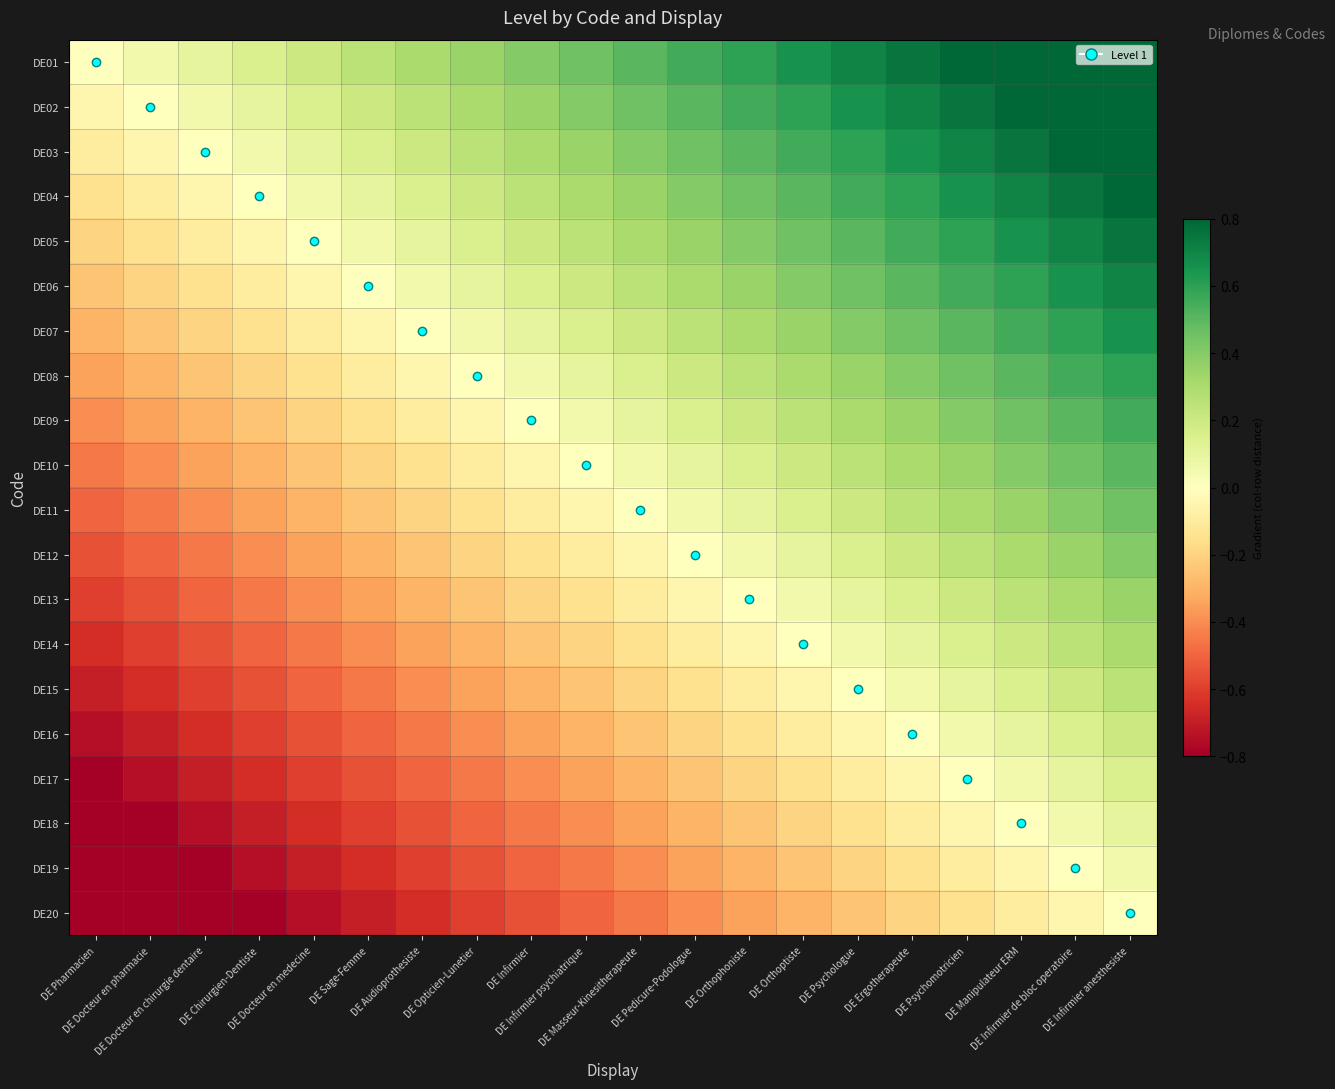

Rank the series at DE Masseur-Kinesitherapeute from lowest to highest value.

DE20, DE19, DE18, DE17, DE16, DE15, DE14, DE13, DE12, DE11, DE10, DE09, DE08, DE07, DE06, DE05, DE04, DE03, DE02, DE01